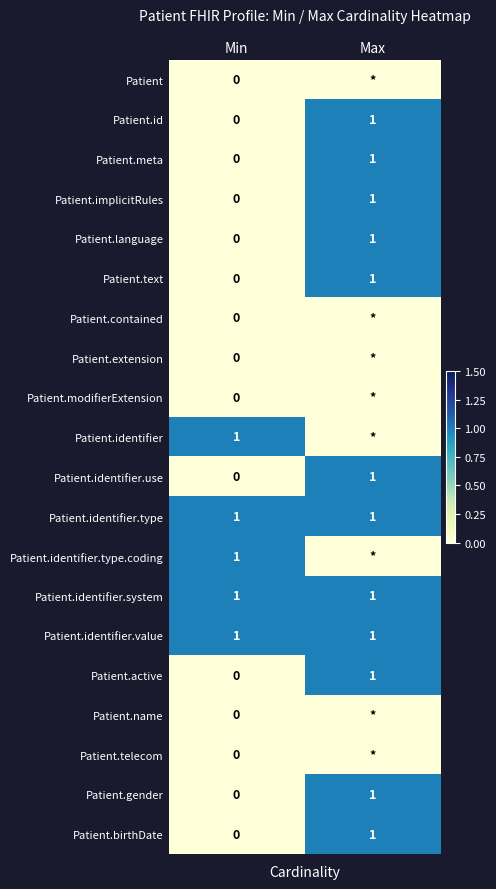

What is the total value across all series at Max?

12